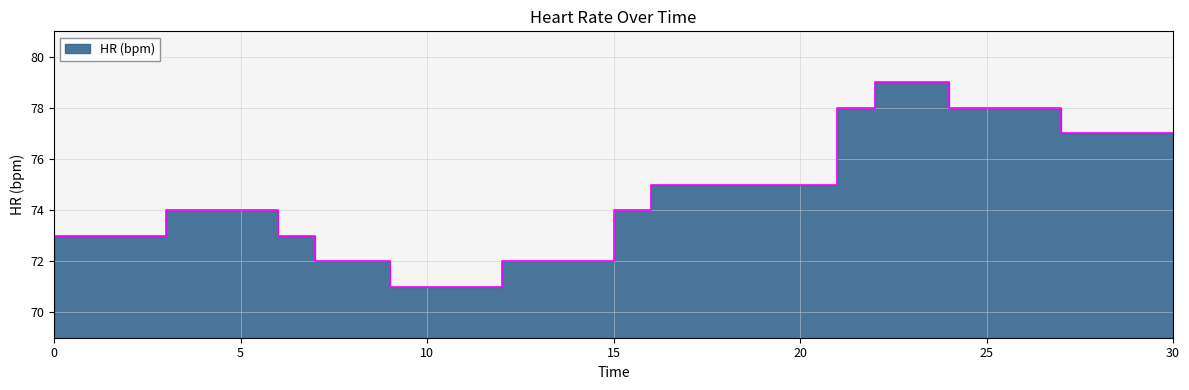

Is it true that the value at 3 is 74?

True